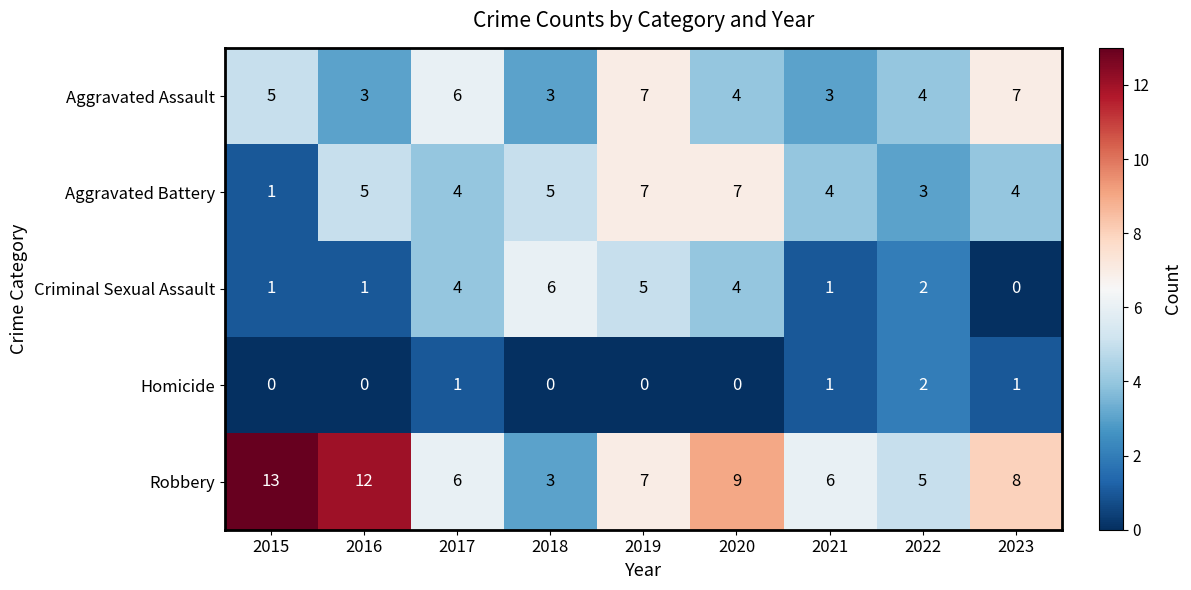

Which category has the highest value in the Criminal Sexual Assault series?

2018